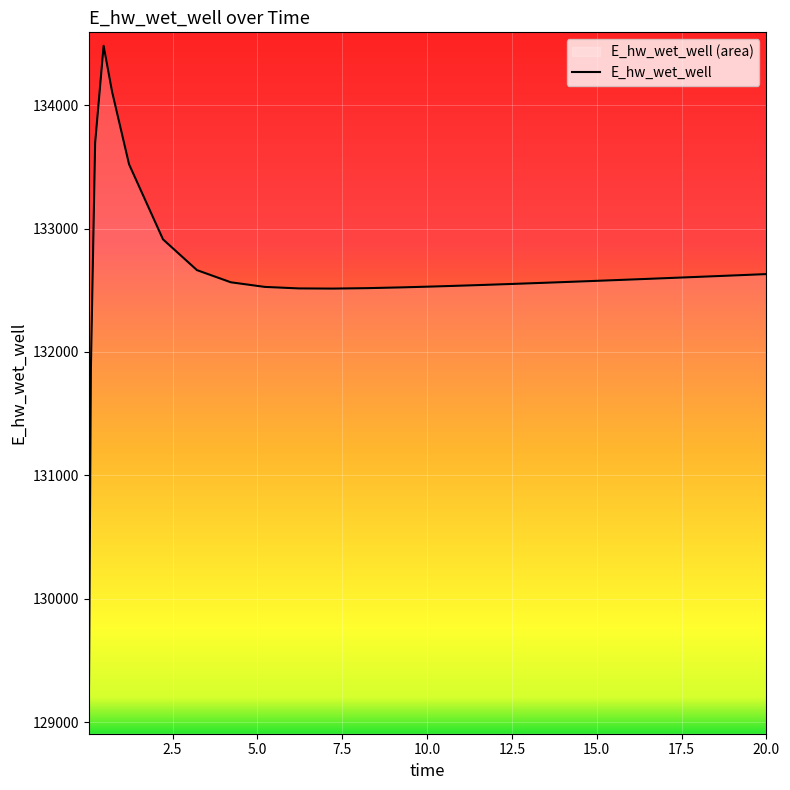

How many lines are shown in the chart?

1